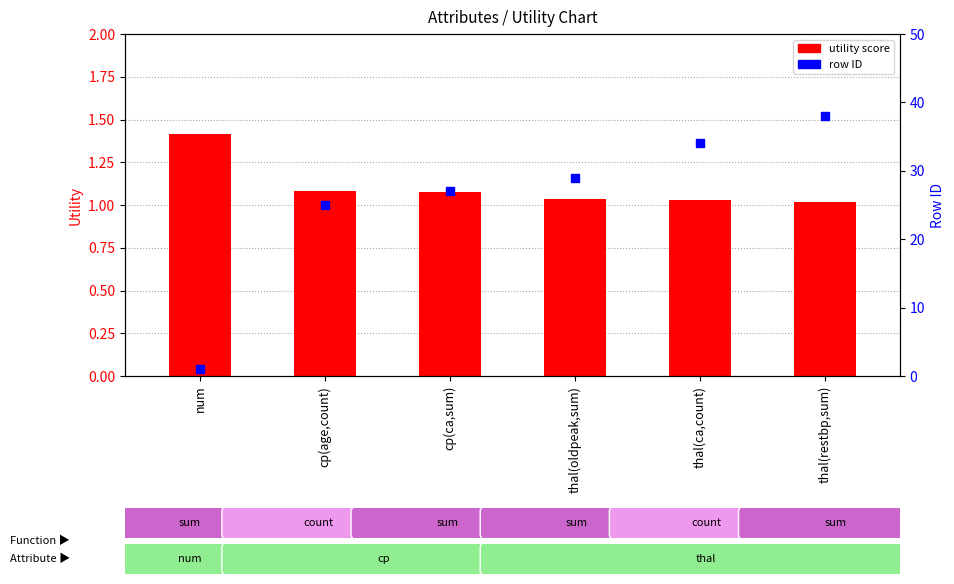

What is the total value across all series at thal(oldpeak,sum)?

30.0